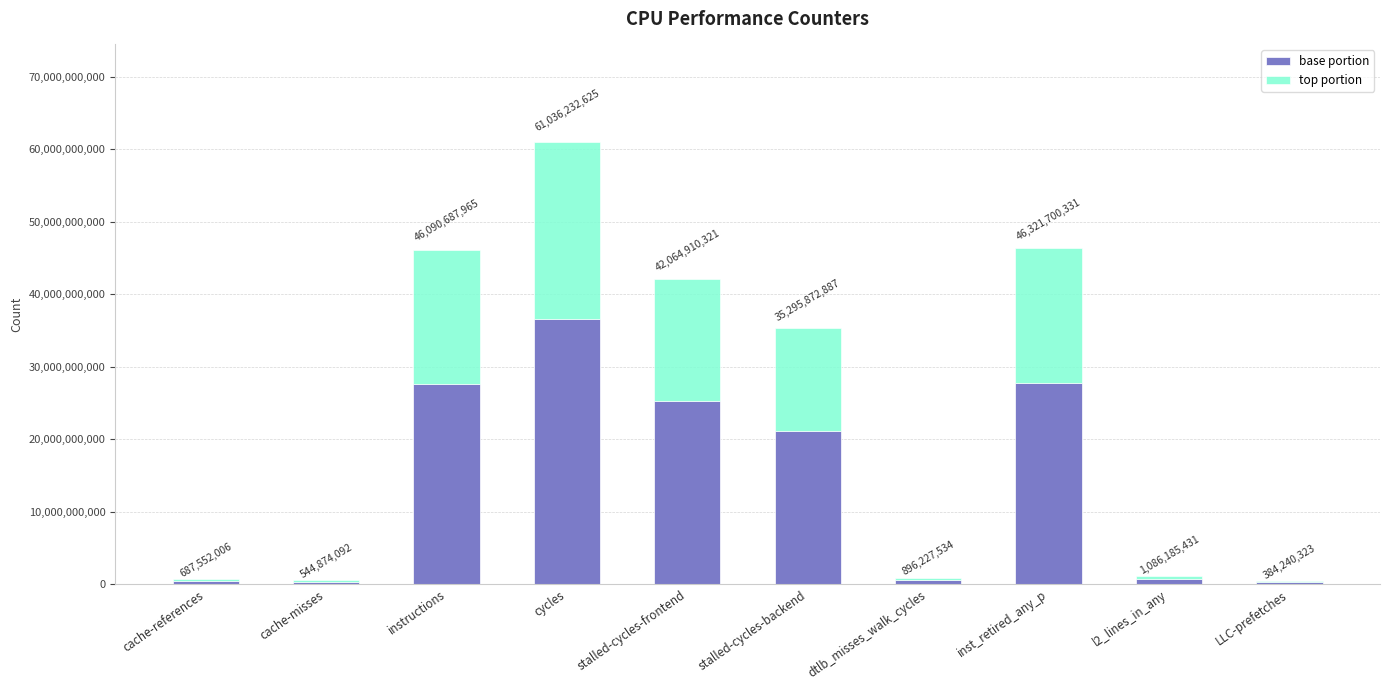

What are all the series names shown in the legend?

base portion, top portion